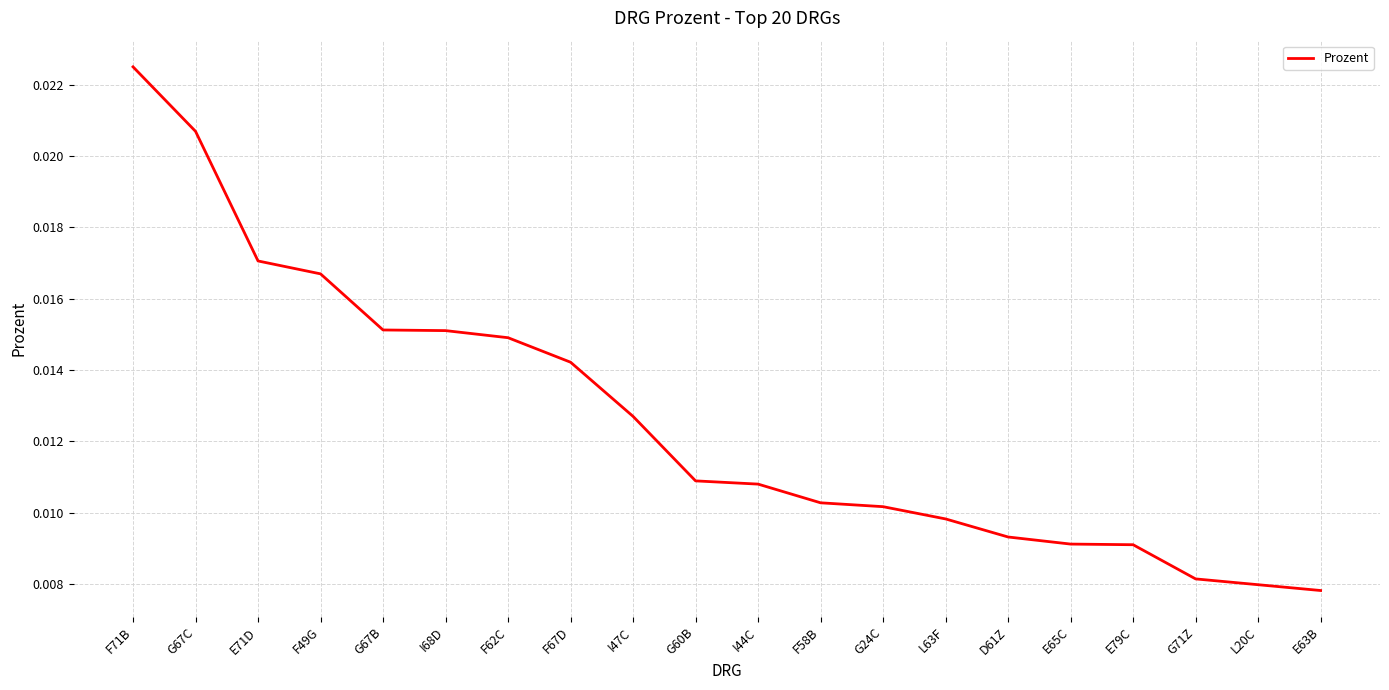

Which has a higher value, E71D or G67C?

G67C